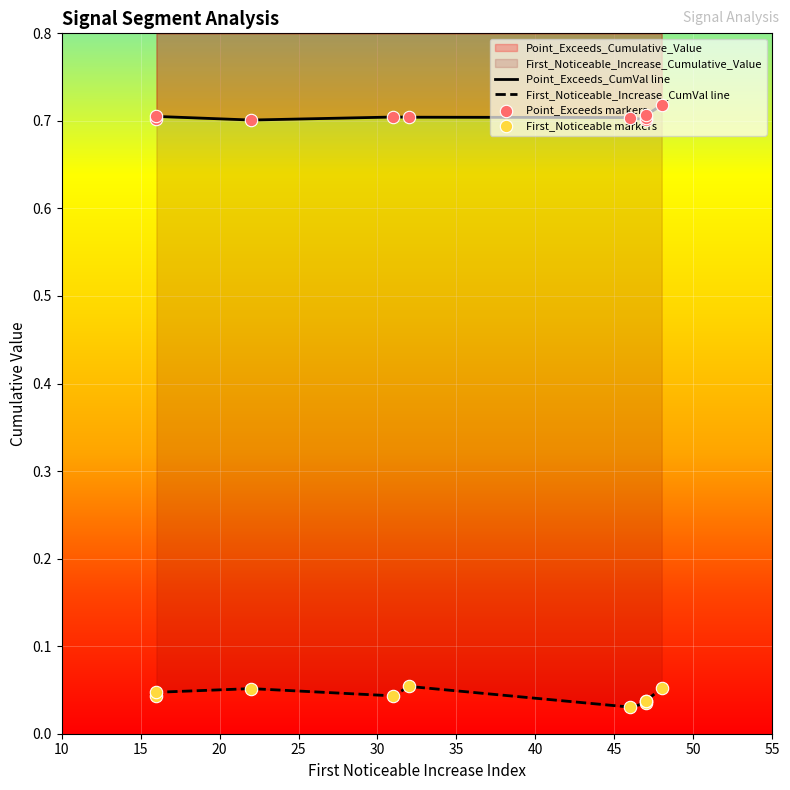

What is the total value across all series at 47?

0.7